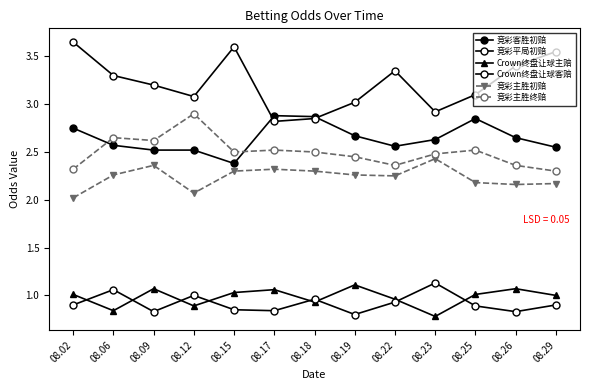

Is this an area chart (filled region under the line)?

No